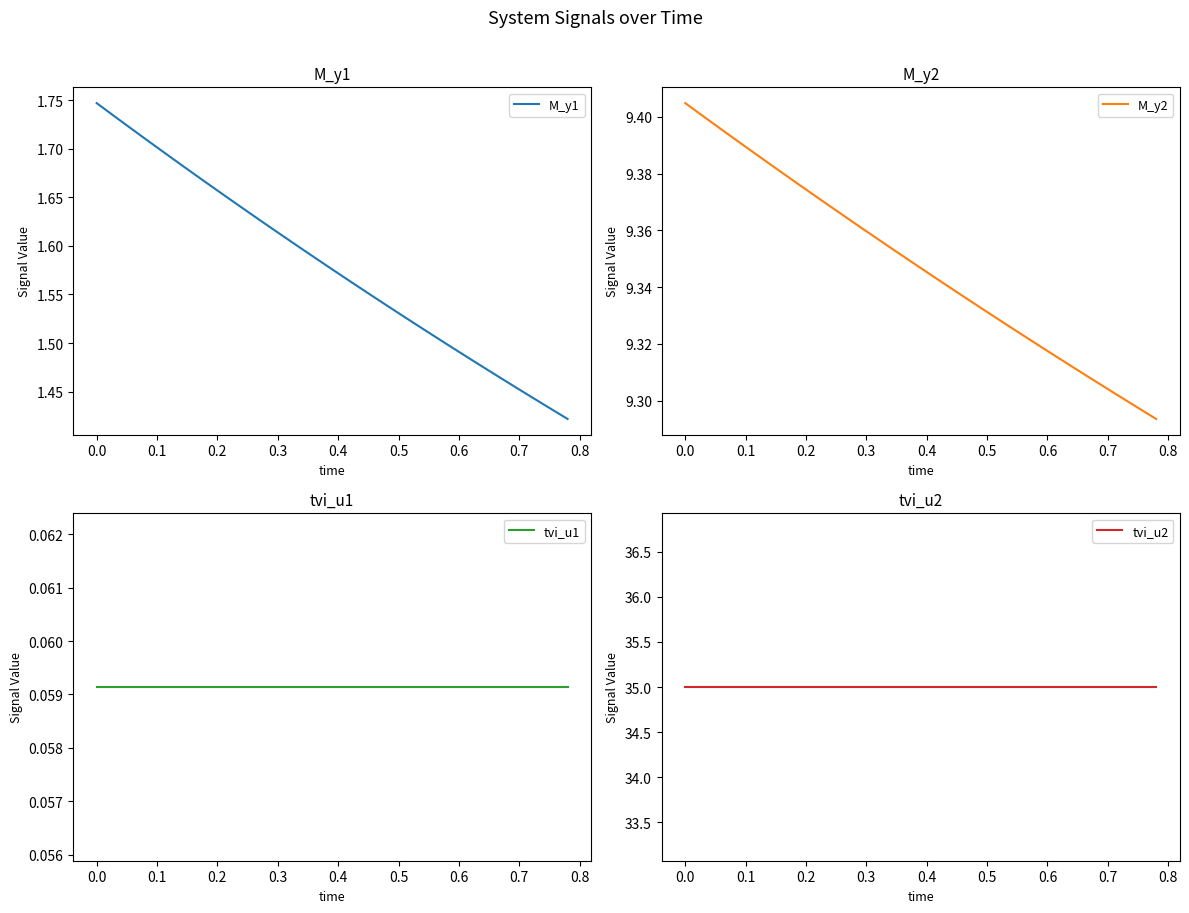

Is it true that M_y1 equals 0.5 at 0.1?

False